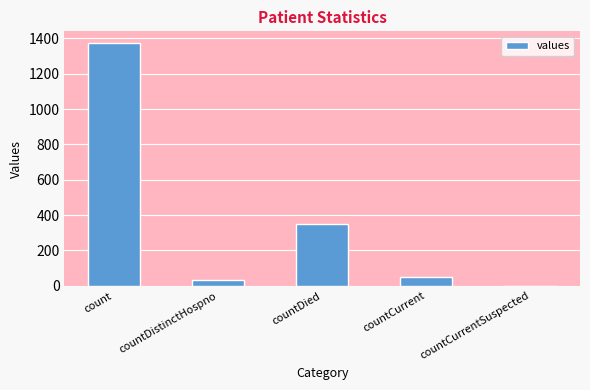

At which label is the value closest to 685?

countDied